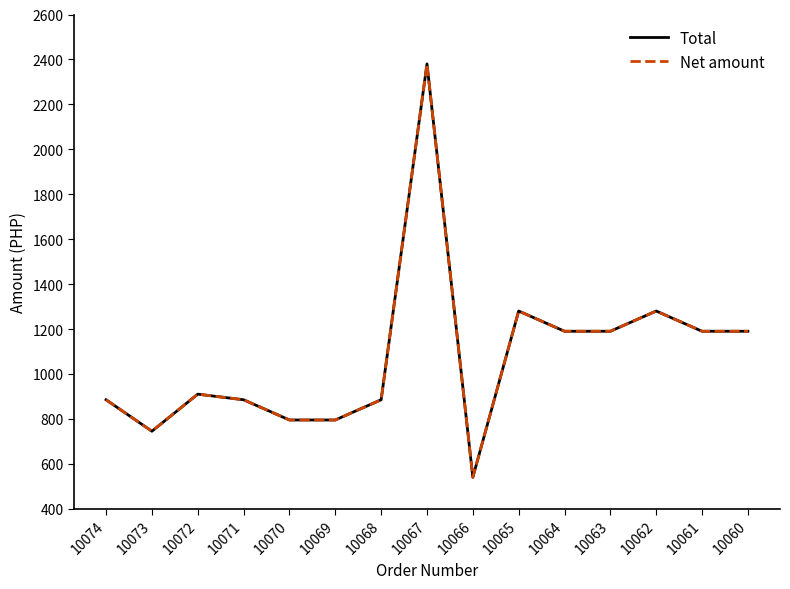

Does the chart have visible grid lines?

No